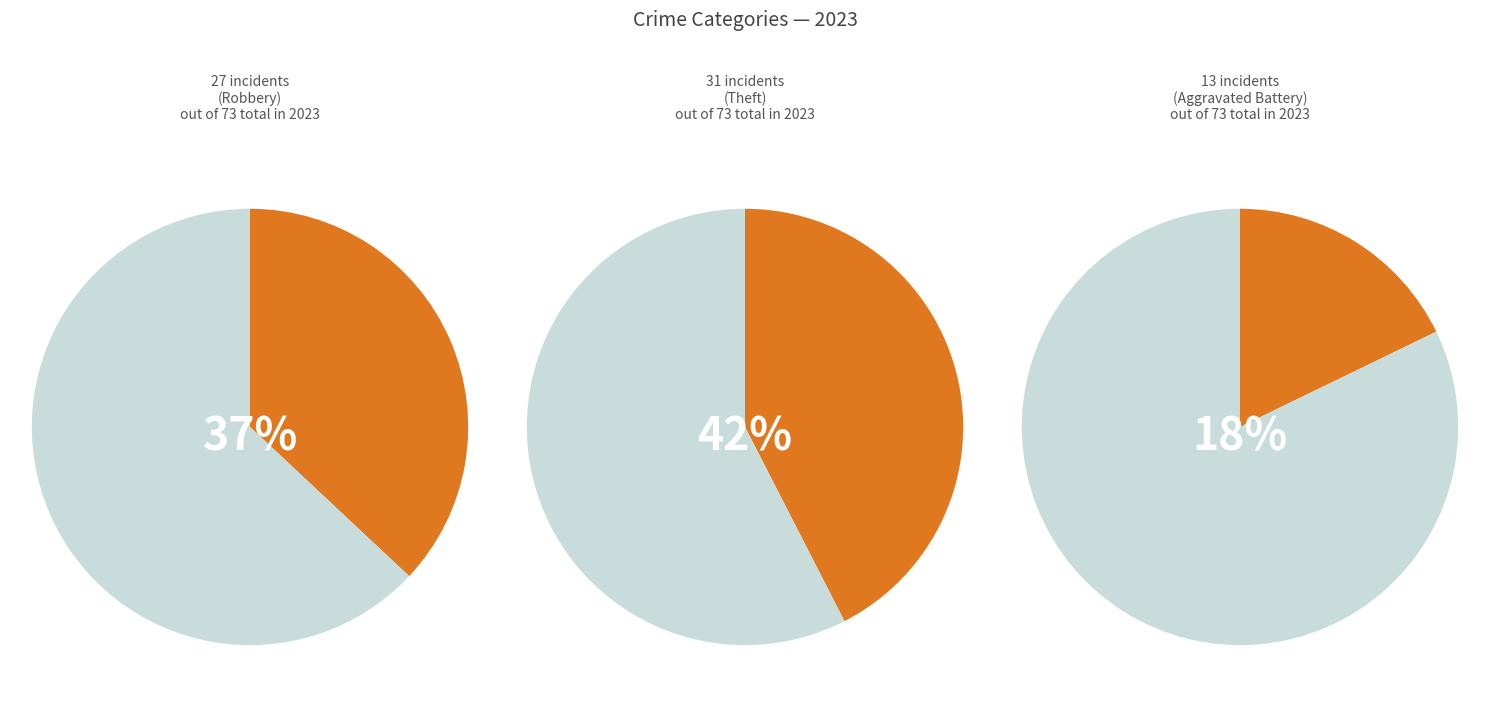

The Robbery slice represents 37% of the pie. True or false?

True